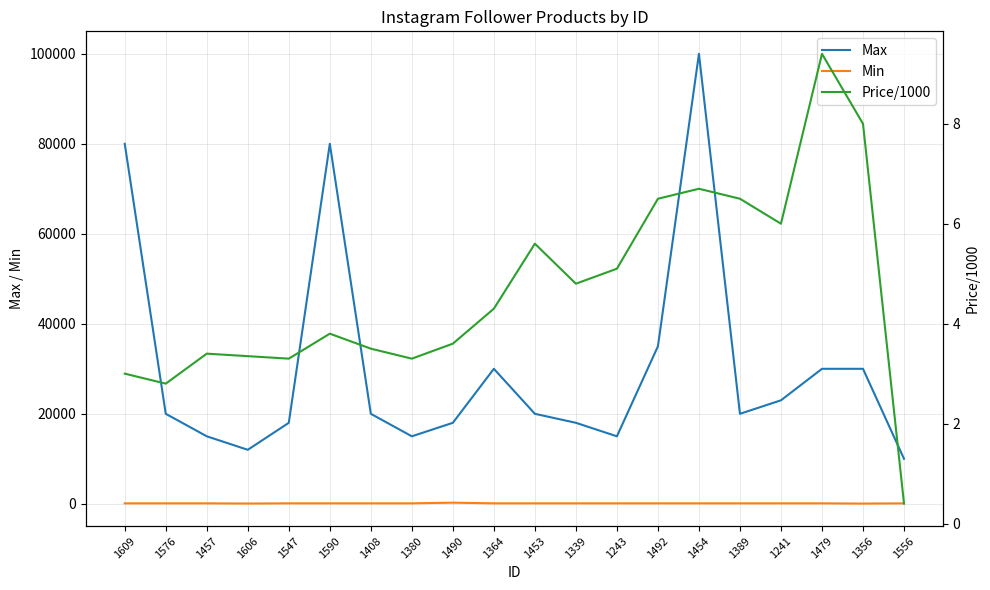

Does the chart have visible grid lines?

Yes